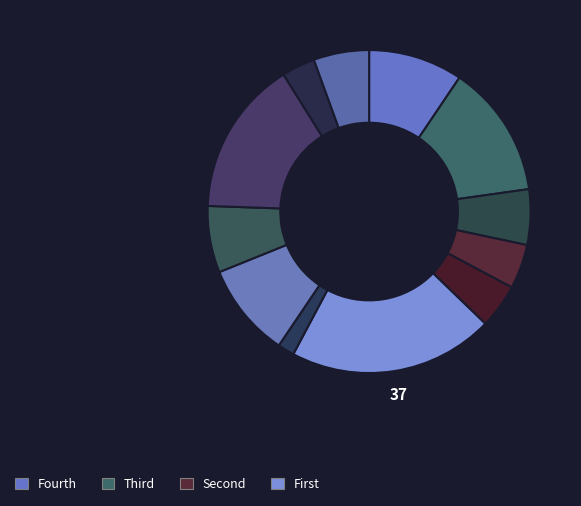

Count the number of slices in the pie.

12